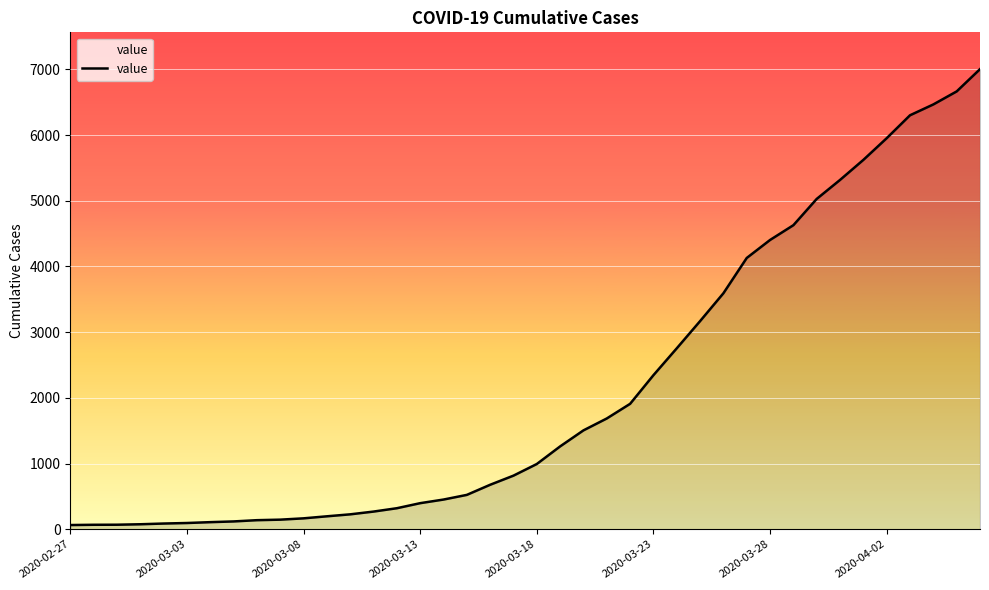

What is the average value?

2144